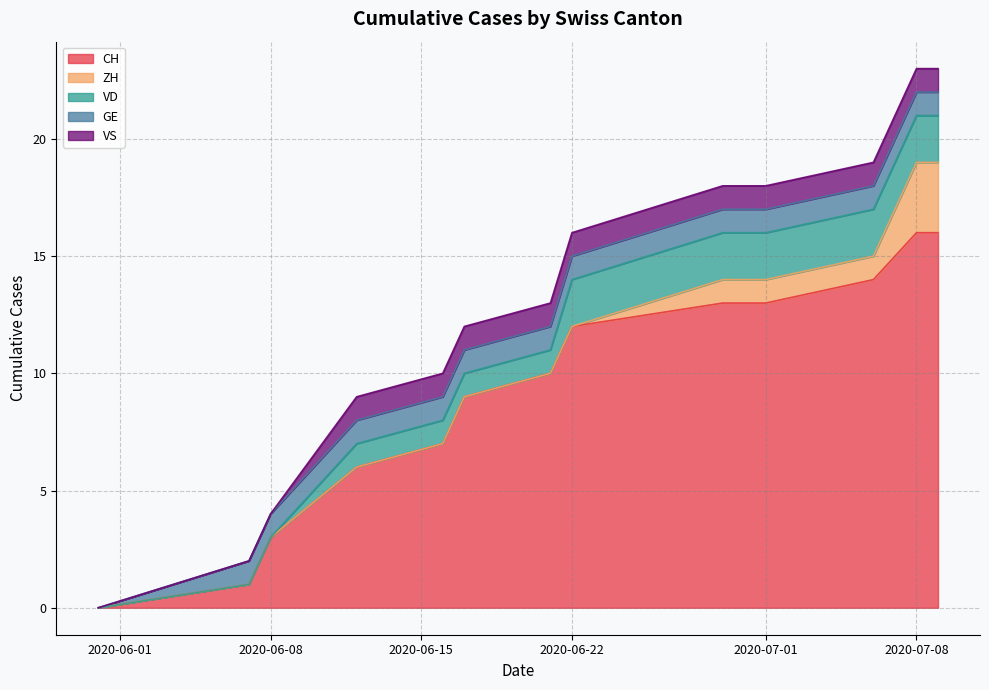

True or false: GE has a value of 0 at 12.

False